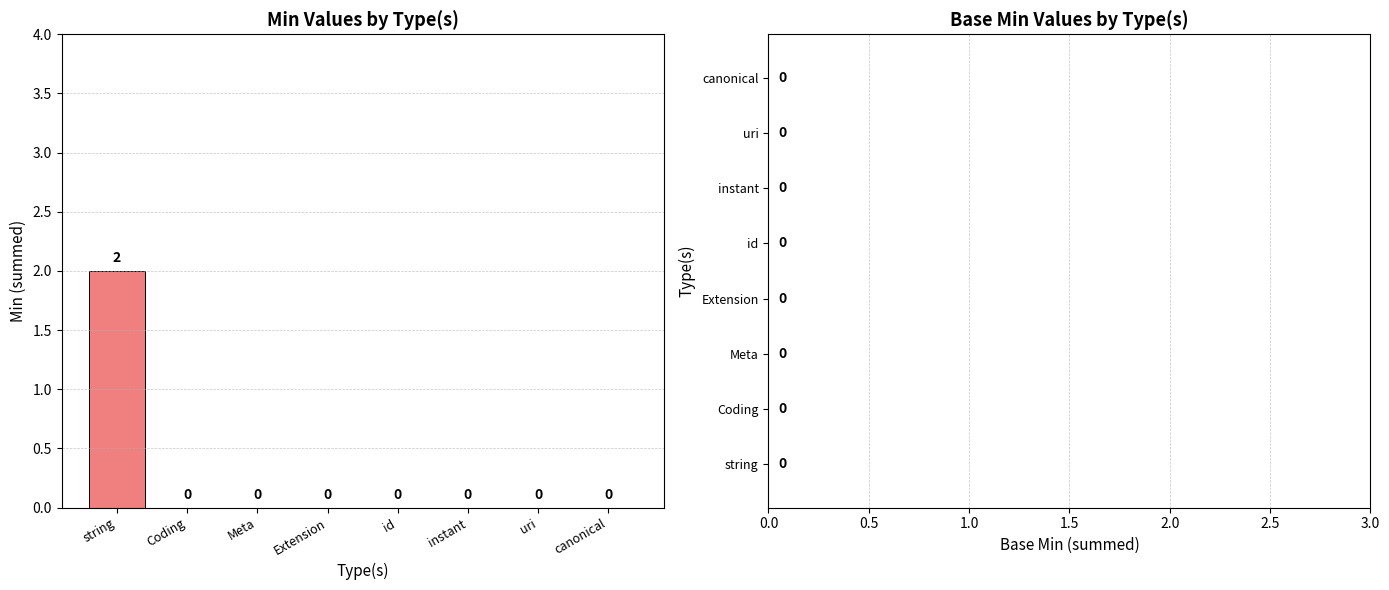

Which label corresponds to the largest value in the chart?

string